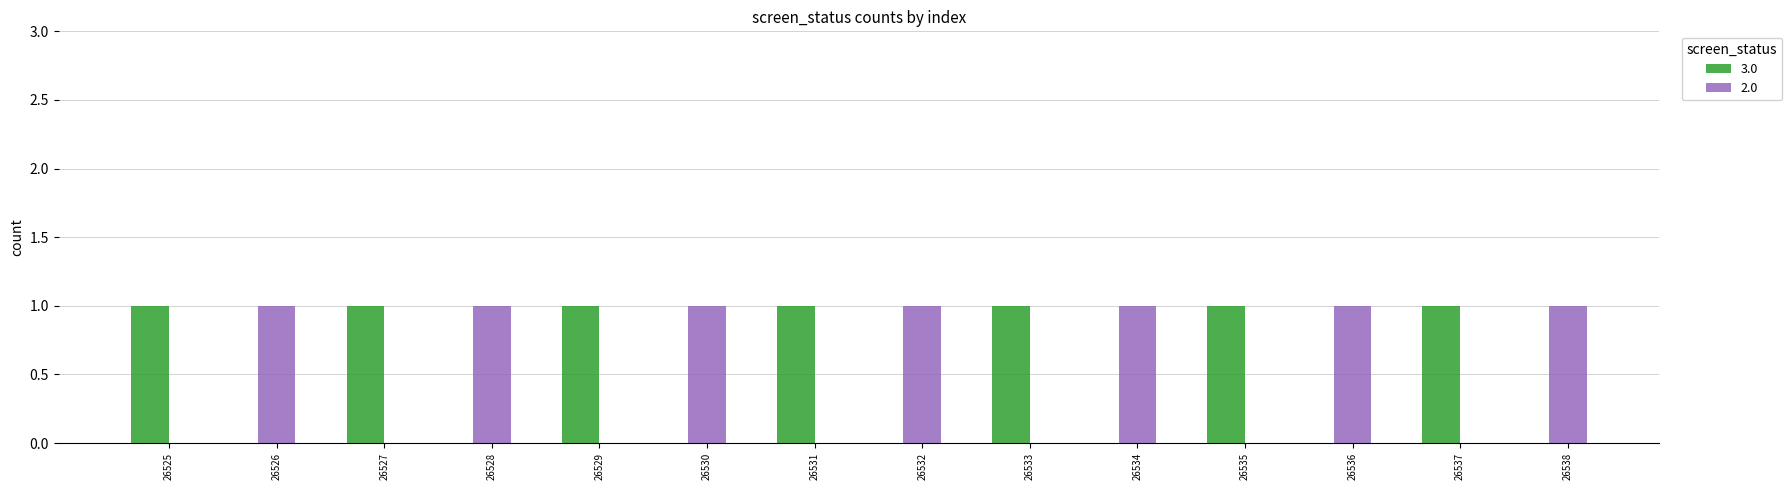

How many groups of bars are there?

14